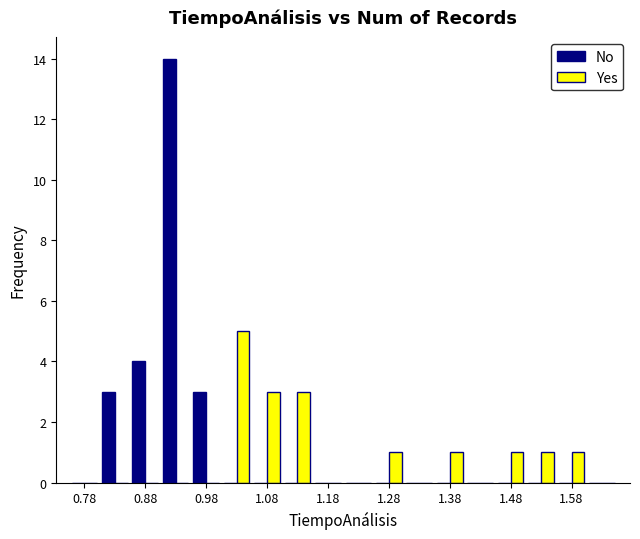

In the Yes series, which range on the x-axis has the tallest bar?

1.00 to 1.05